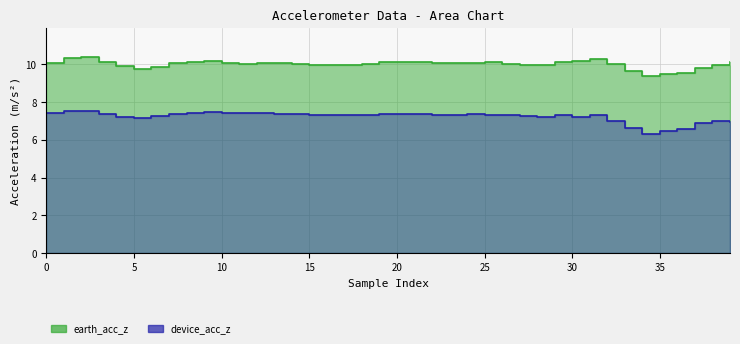

True or false: earth_acc_z and device_acc_z intersect in this chart.

False